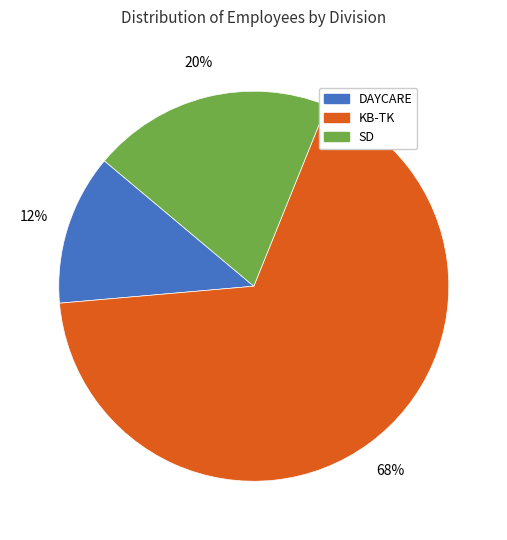

The DAYCARE slice represents 12% of the pie. True or false?

True